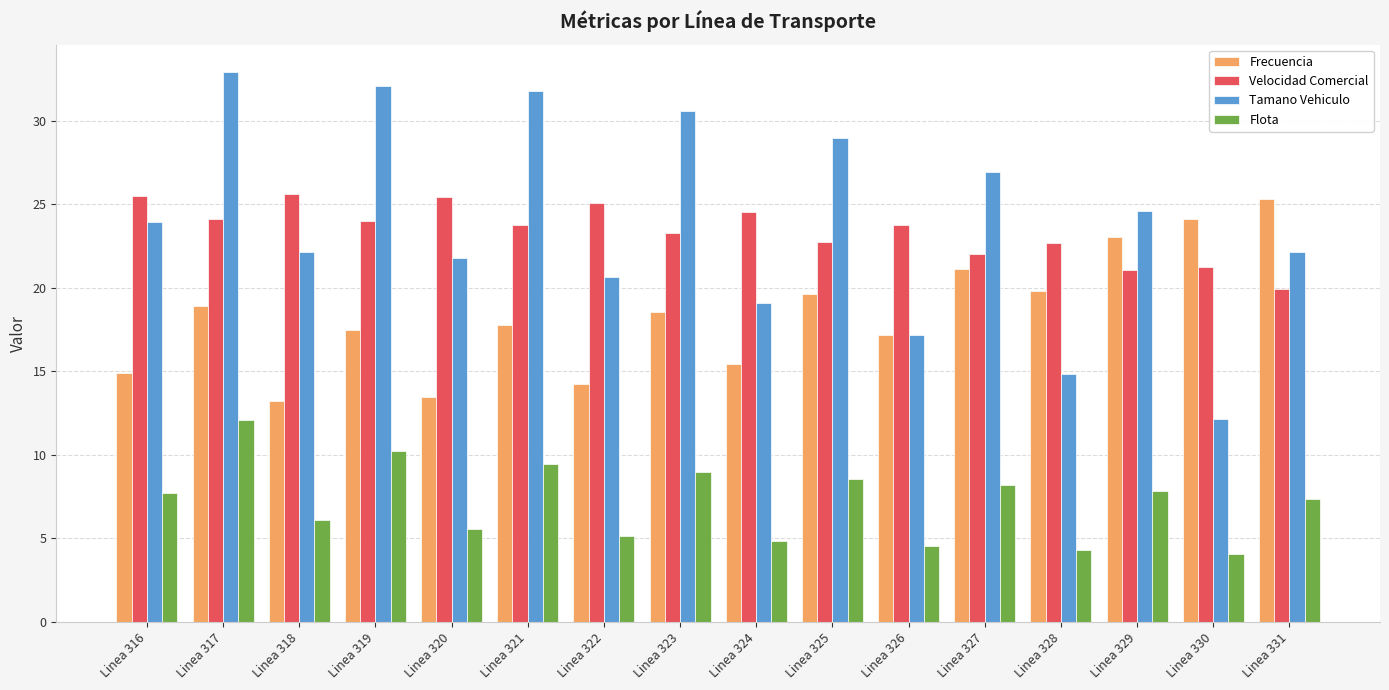

The Frecuencia series shows 9.3 at Linea 323. True or false?

False